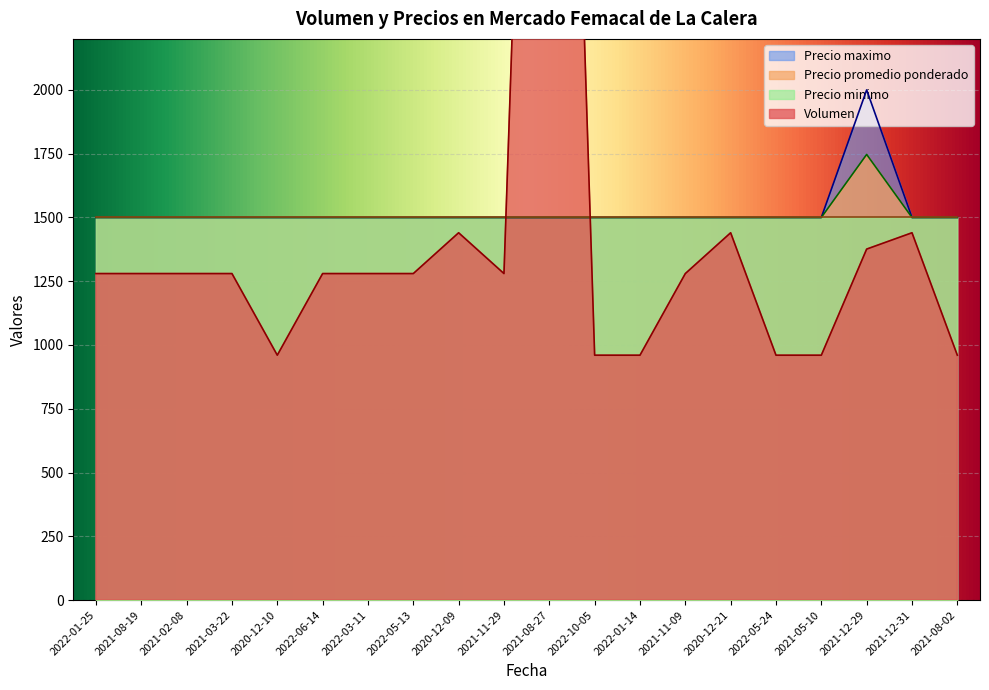

What is the highest value of the Precio maximo series?

2000